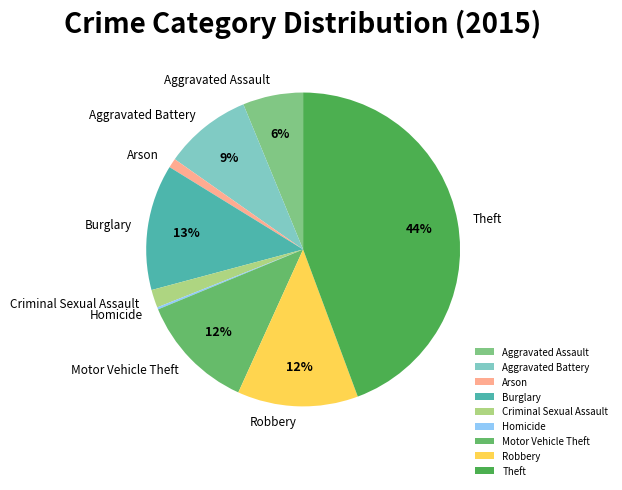

To the nearest percent, what is the difference between the largest and smallest slice percentages?

44%